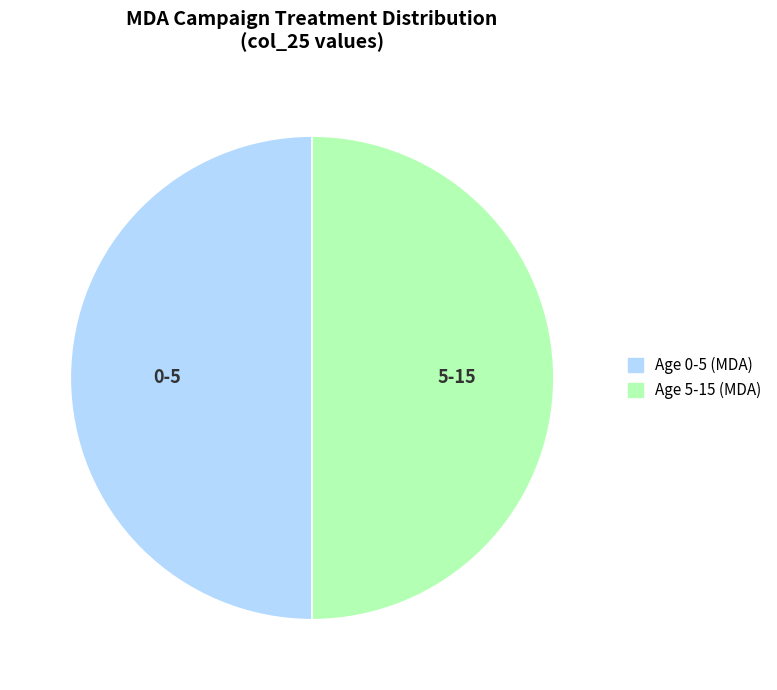

Is the sum of Age 0-5 (MDA) and Age 5-15 (MDA) greater than half?

Yes